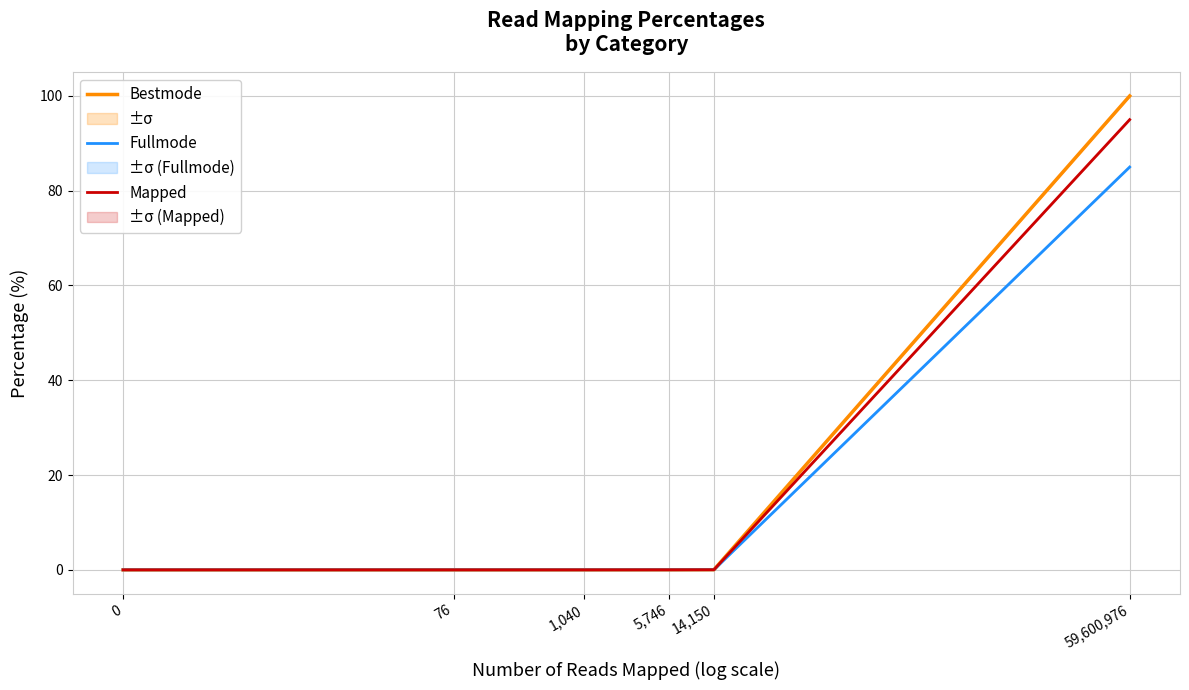

True or false: Fullmode and Bestmode cross at least once.

False